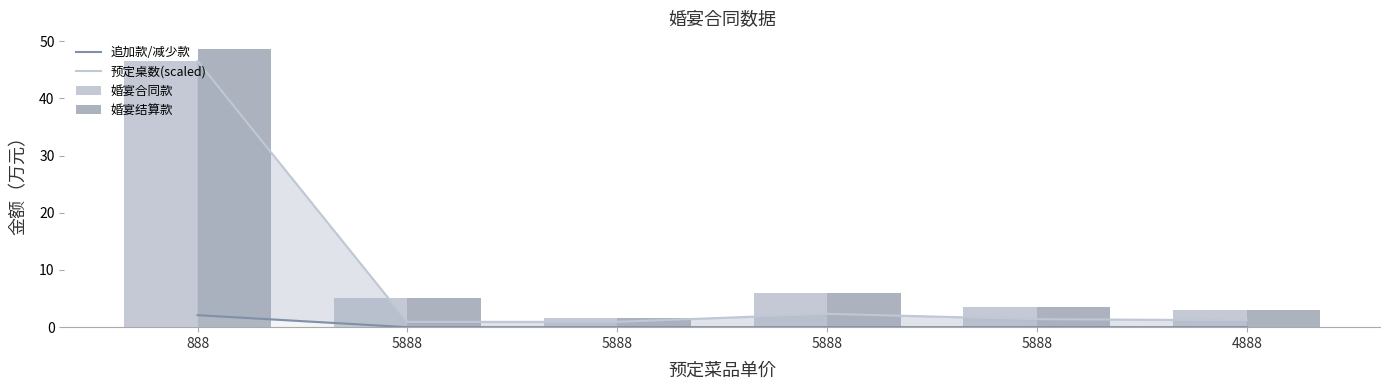

What is the value of the 婚宴结算款 bar at the 1st from the left?

48.6